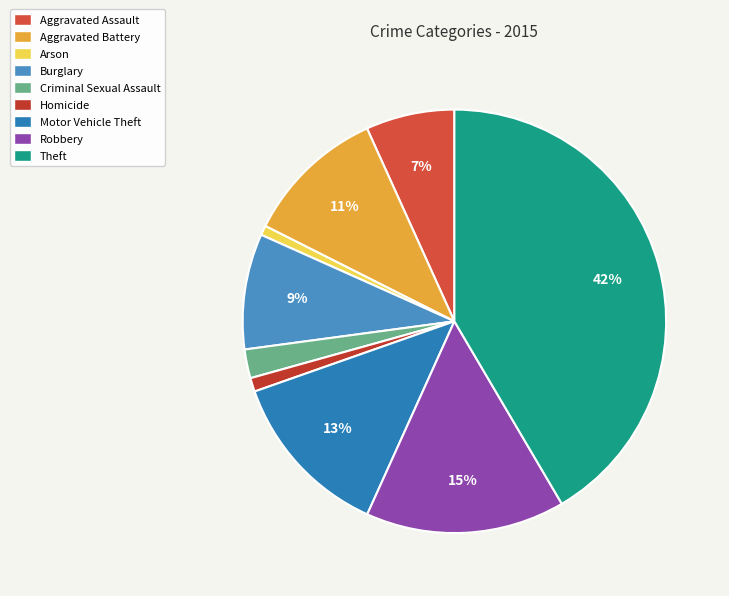

Is there a majority slice in this chart?

No